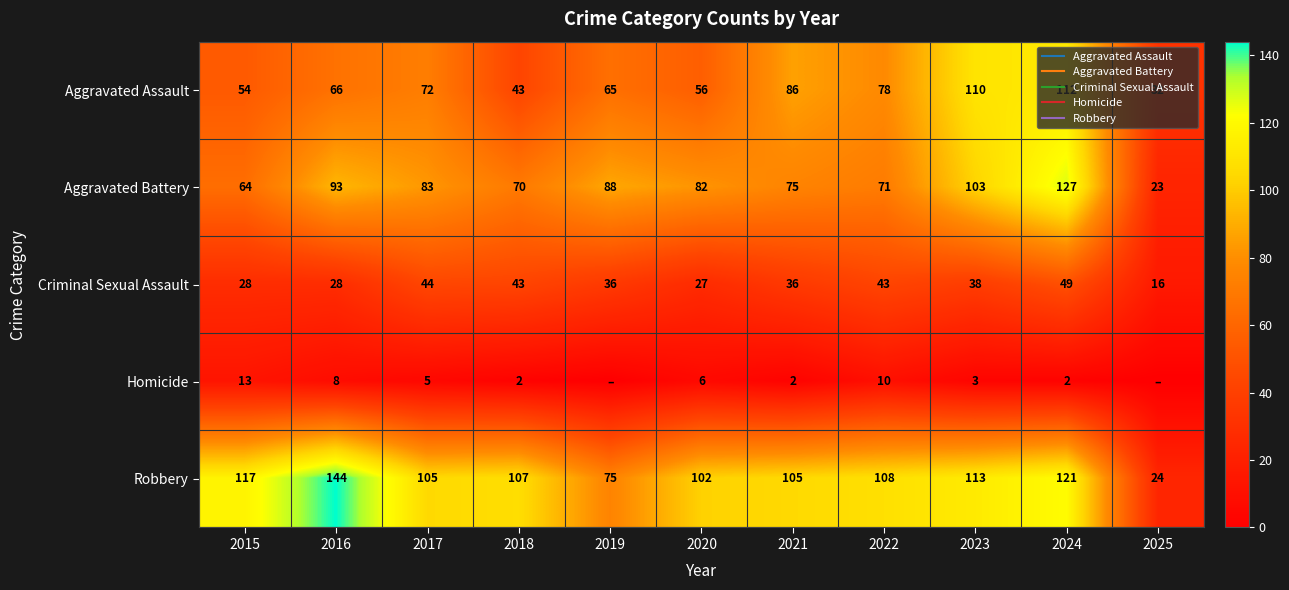

Which label corresponds to the smallest value in the chart?

2019